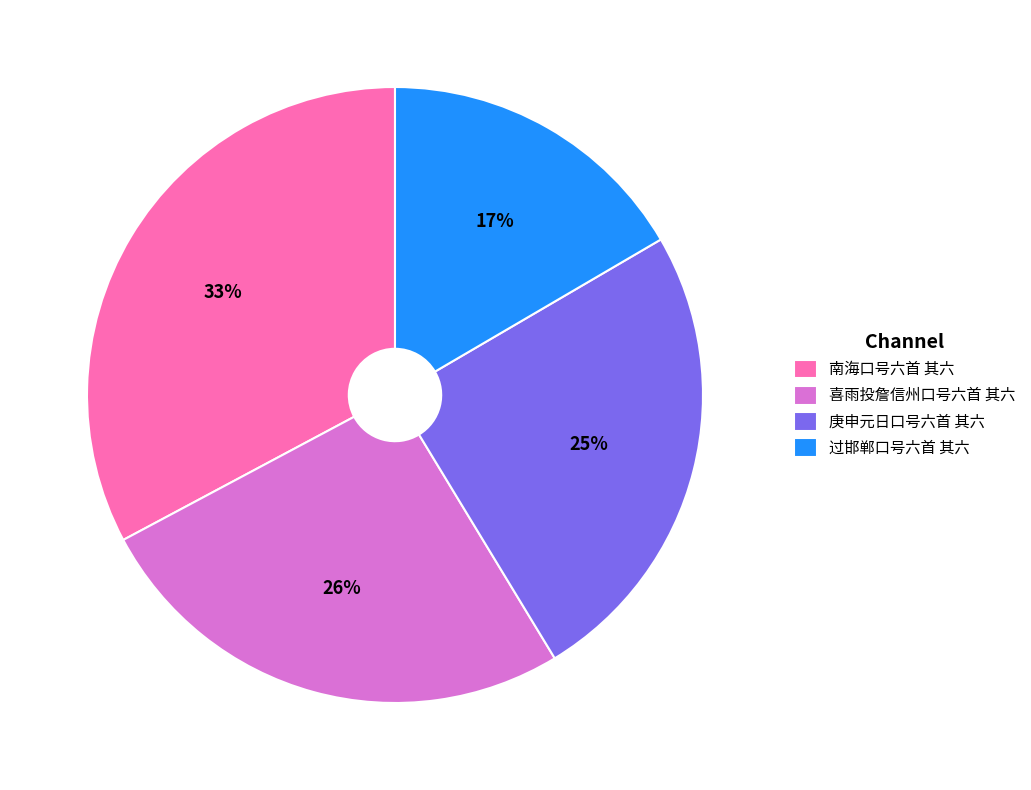

Which category has the biggest portion of the pie?

南海口号六首 其六